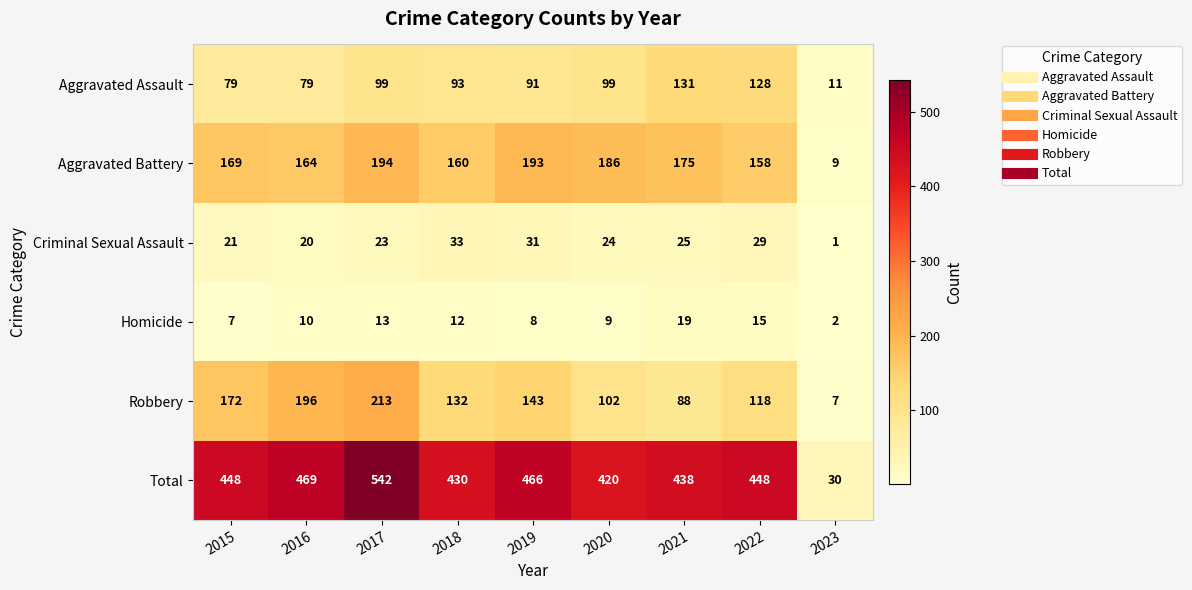

Between 2017 and 2023, which series saw the biggest shift?

Total